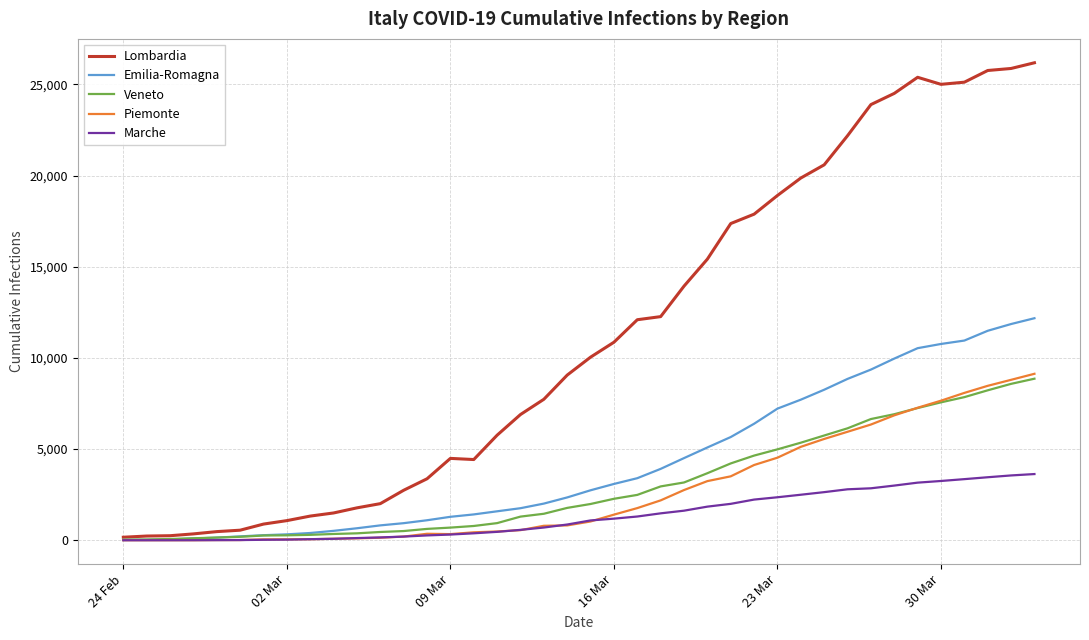

What is the difference between the second highest and second lowest values in the Marche series?

3555